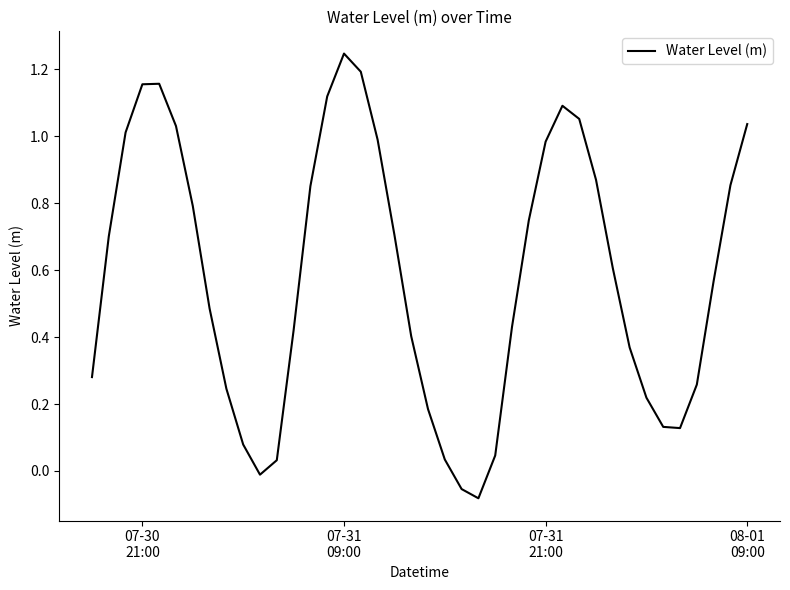

What is the difference between the maximum and minimum values?

1.3